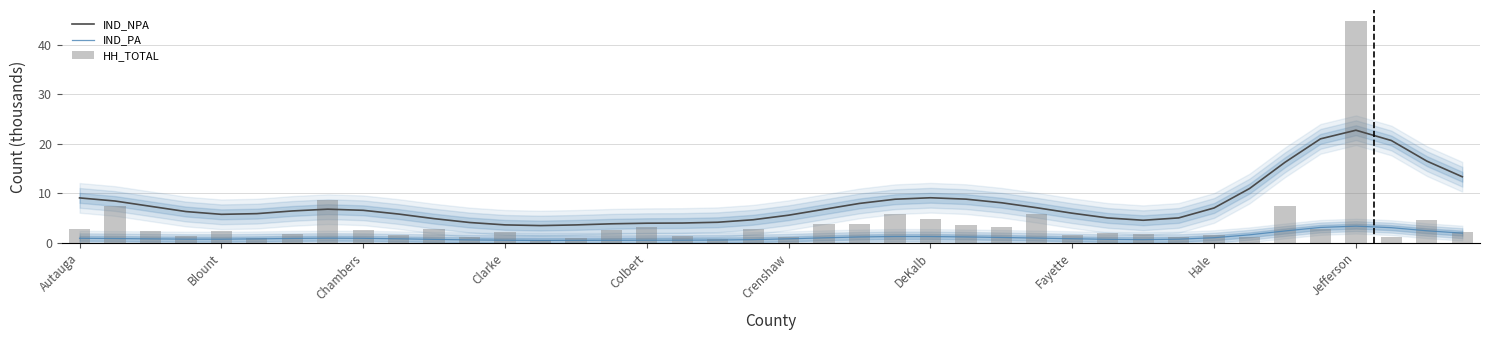

True or false: IND_NPA has a value of 5.6 at Crenshaw.

True